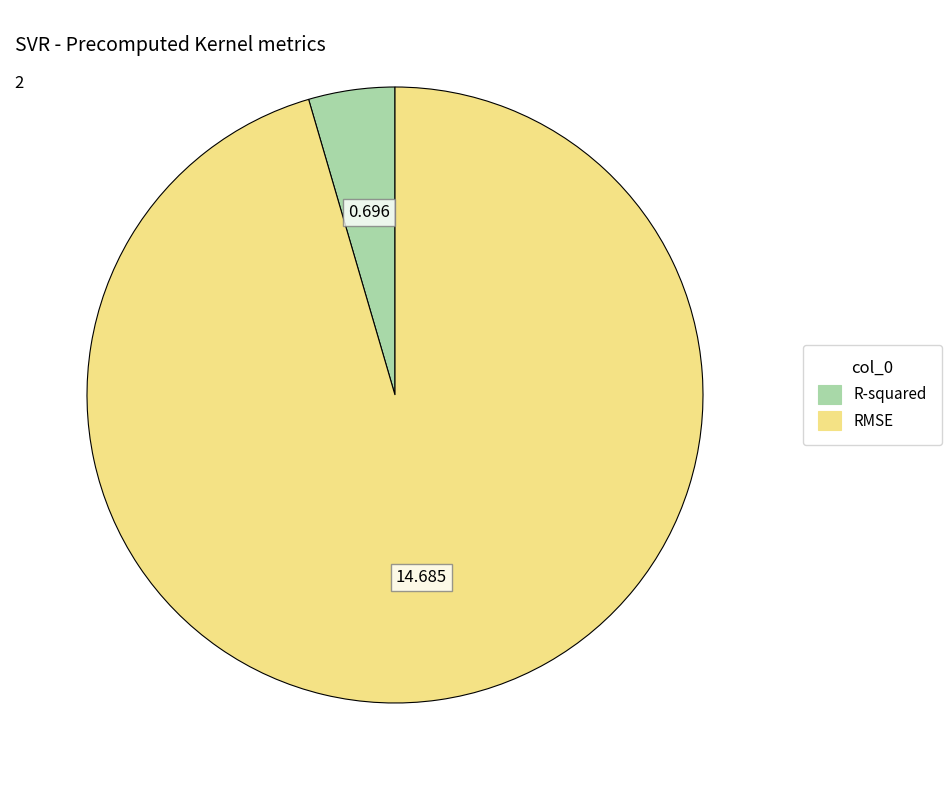

Rank the categories by value from highest to lowest.

RMSE, R-squared